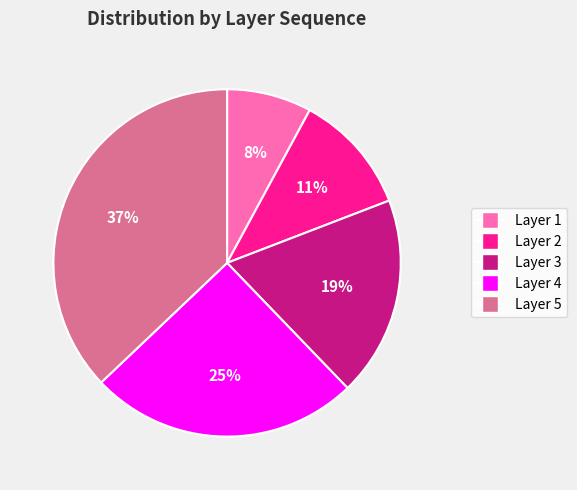

To the nearest percent, what is the average slice percentage?

20%